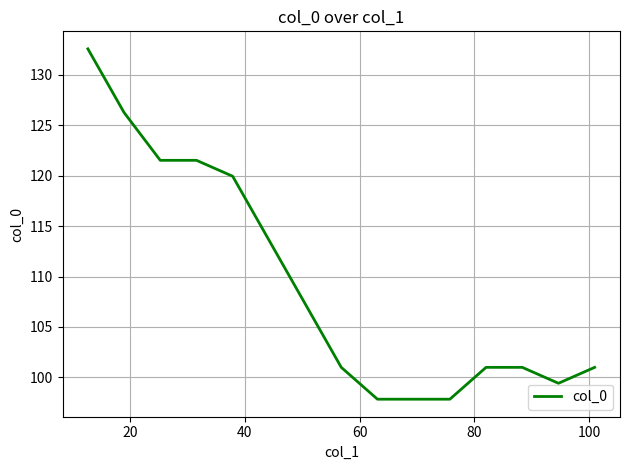

What is the difference between the maximum and minimum values?

34.7